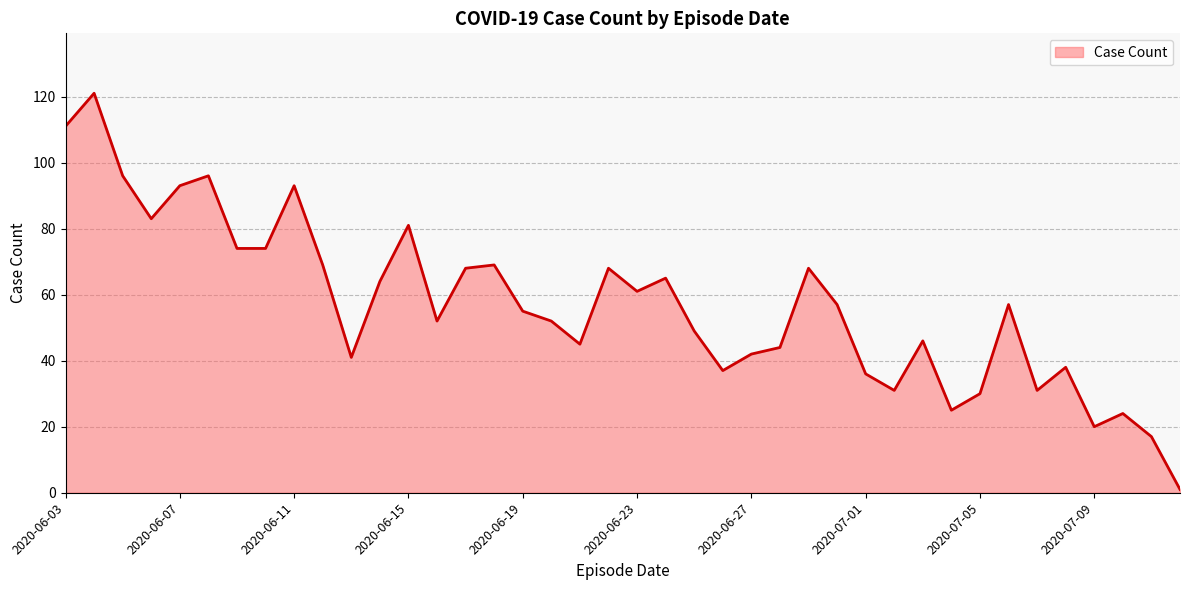

What is the maximum value shown in the chart?

121